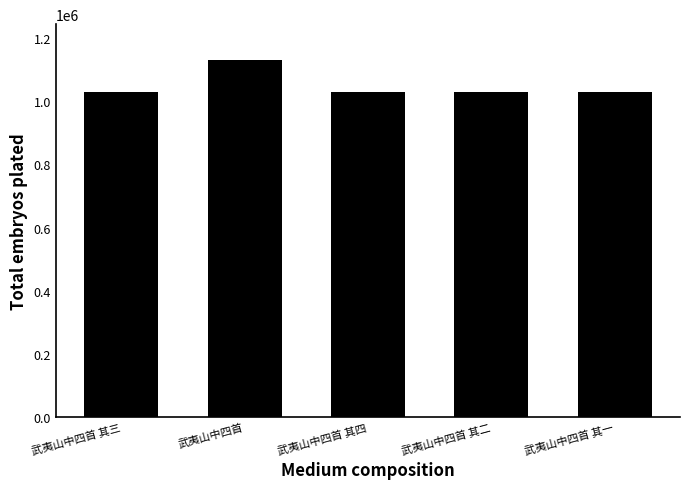

What is the maximum value shown in the chart?

1131784